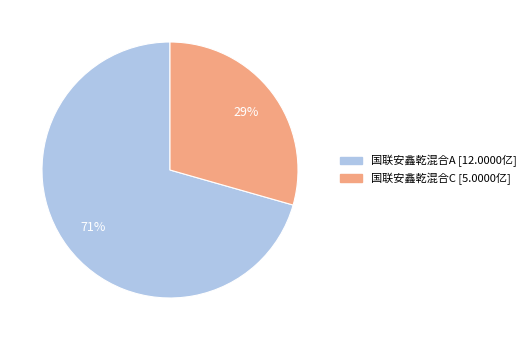

To the nearest percent, what is the combined percentage of 国联安鑫乾混合C and 国联安鑫乾混合A?

100%